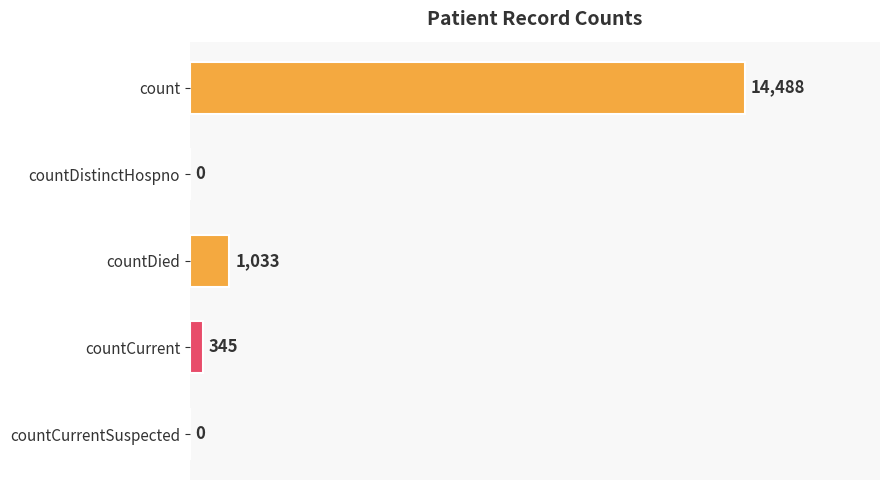

At which label is the value closest to 7244?

countDied